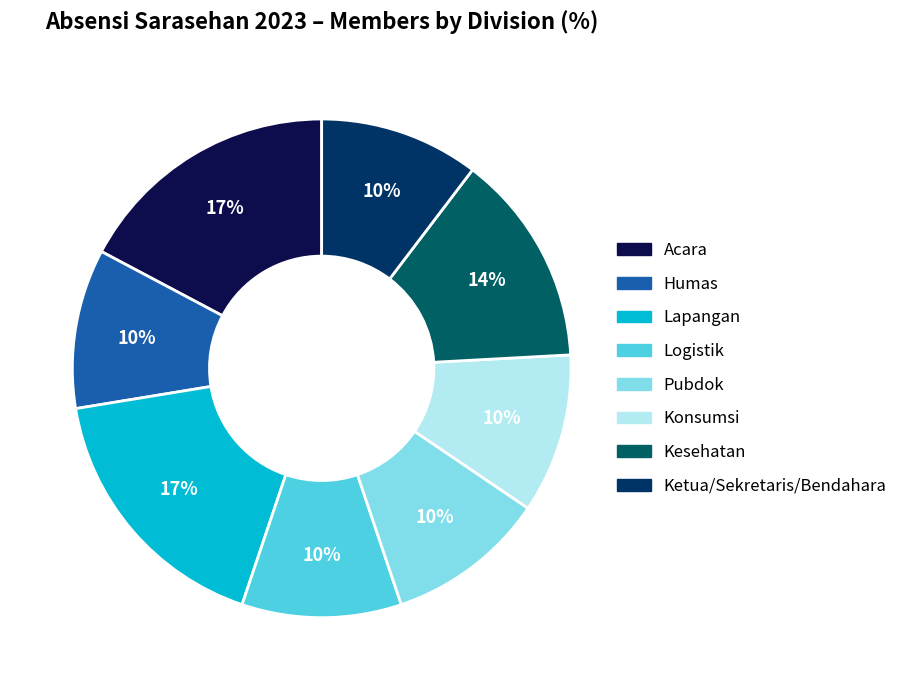

What percentage is the Ketua/Sekretaris/Bendahara slice, to the nearest percent?

10%